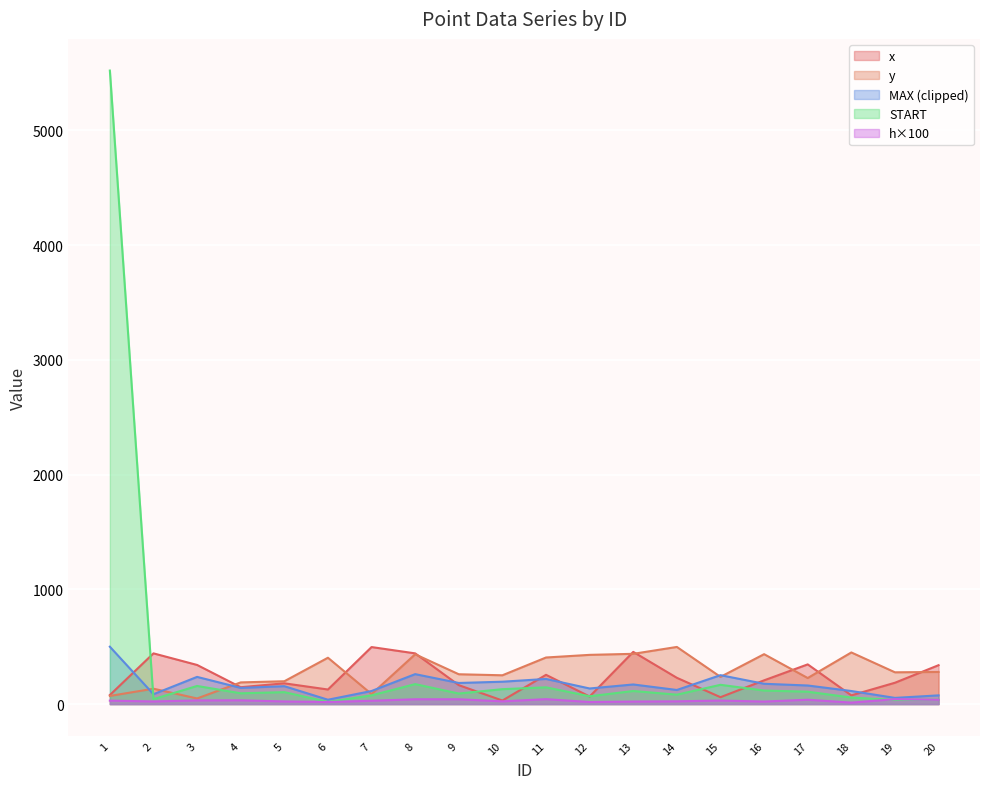

What is the maximum value shown in the chart?

5521.0